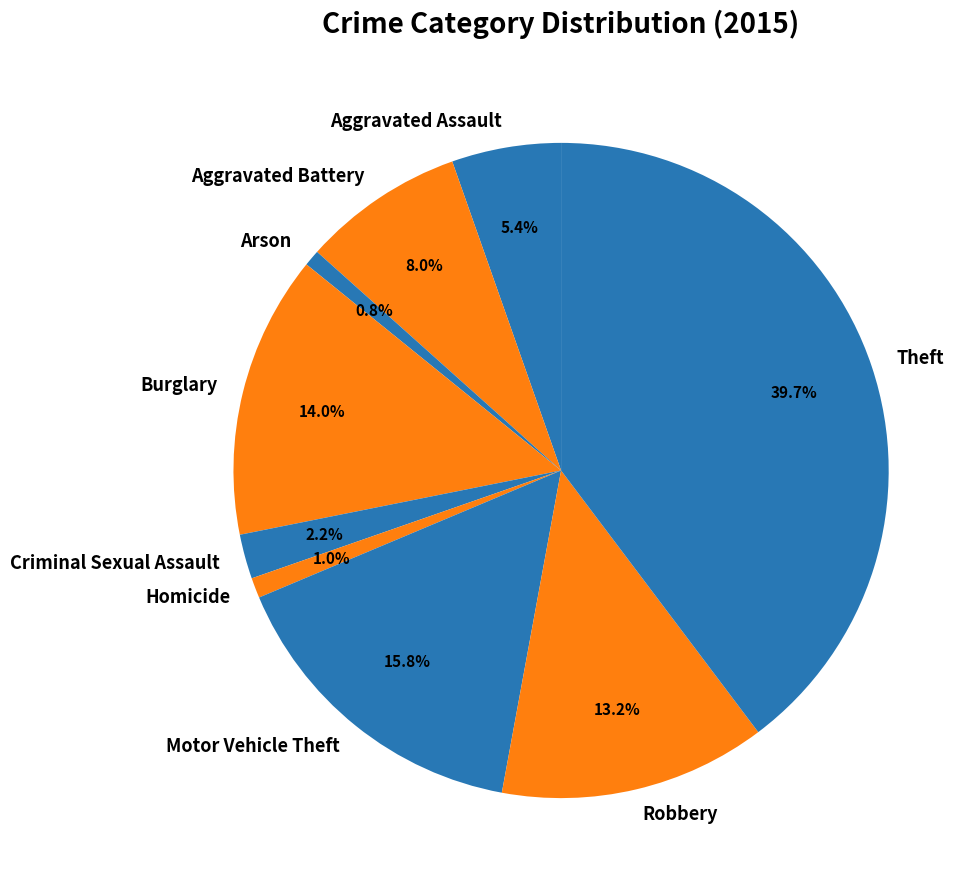

Which category has the biggest portion of the pie?

Theft